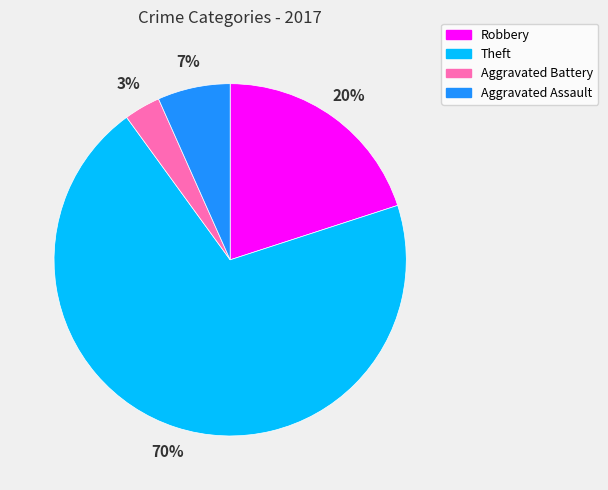

To the nearest percent, what portion does Robbery represent?

20%